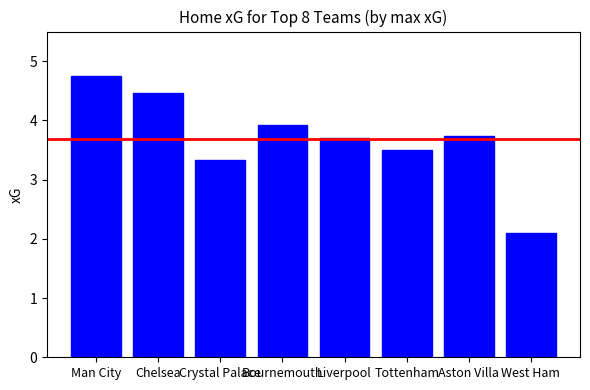

At which category does the chart reach its peak across all series?

Man City